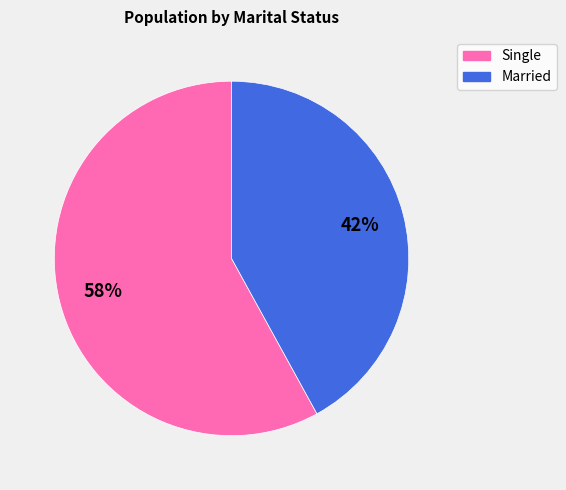

Which category accounts for the majority?

Single